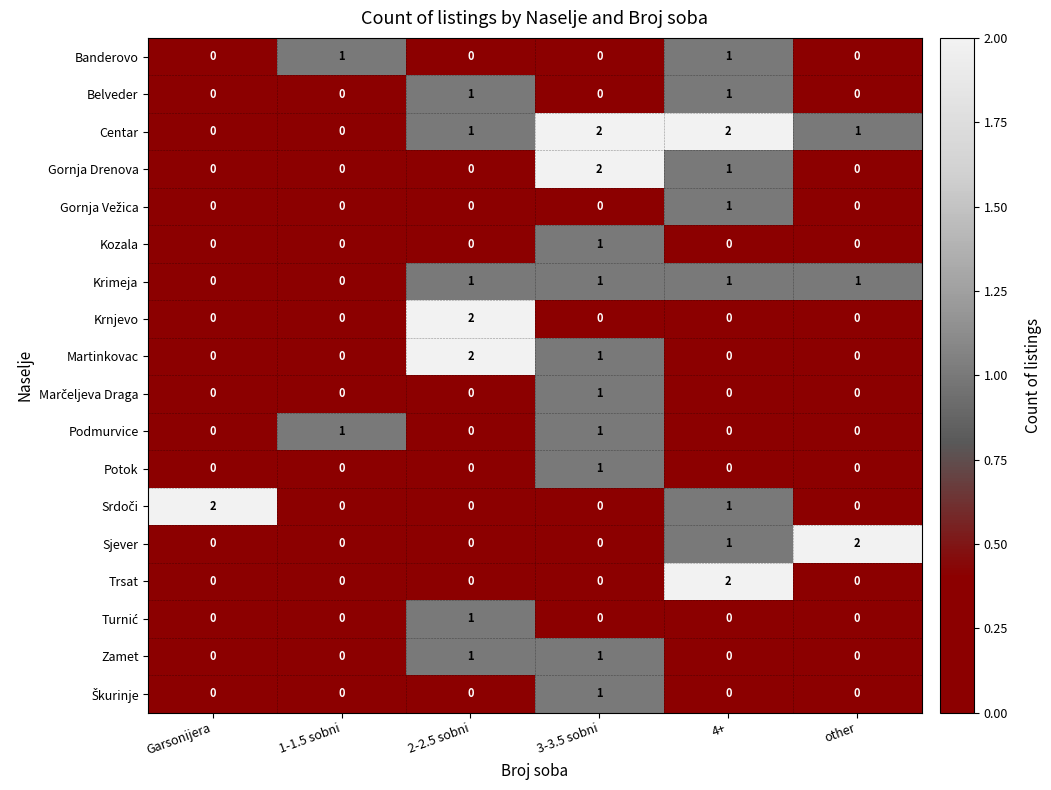

True or false: Centar has a value of -1 at Garsonijera.

False